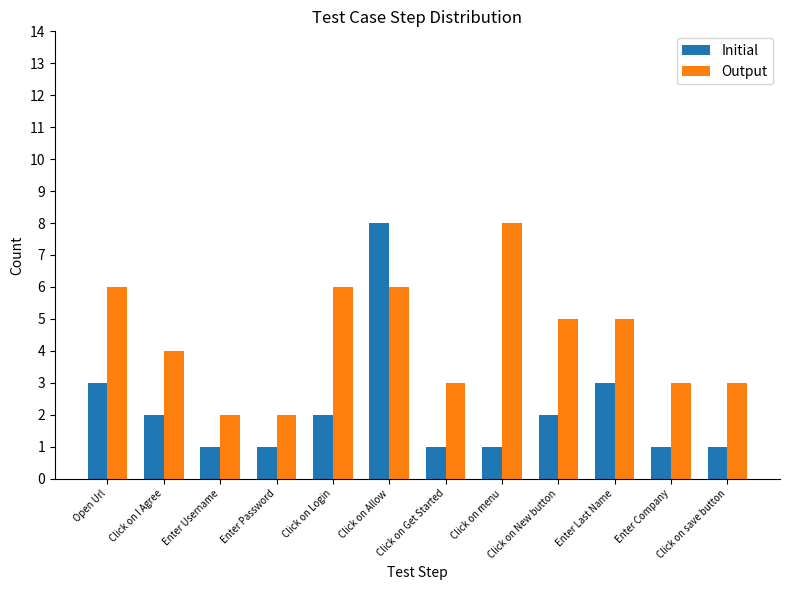

What value does the Output series have at Enter Last Name?

5